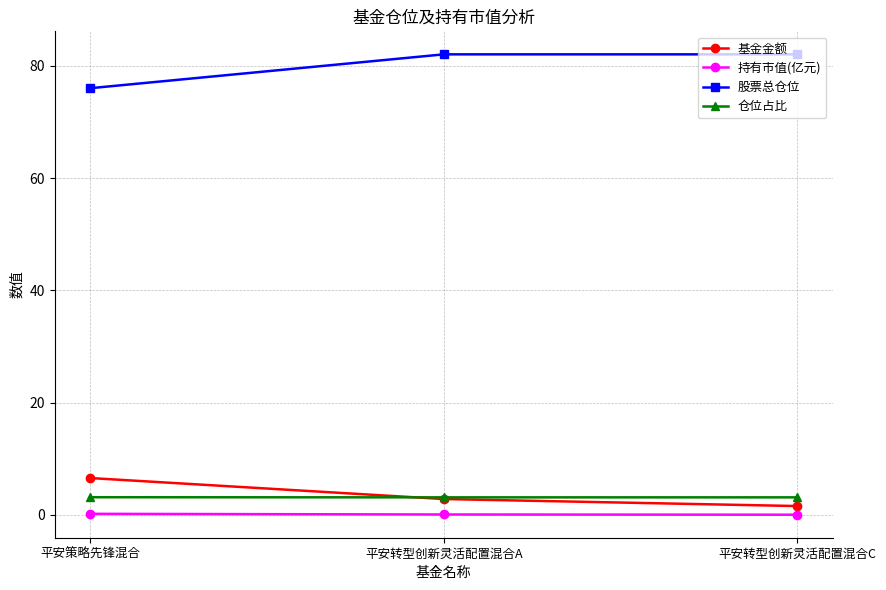

True or false: 股票总仓位 has a value of 76.0 at 平安策略先锋混合.

True